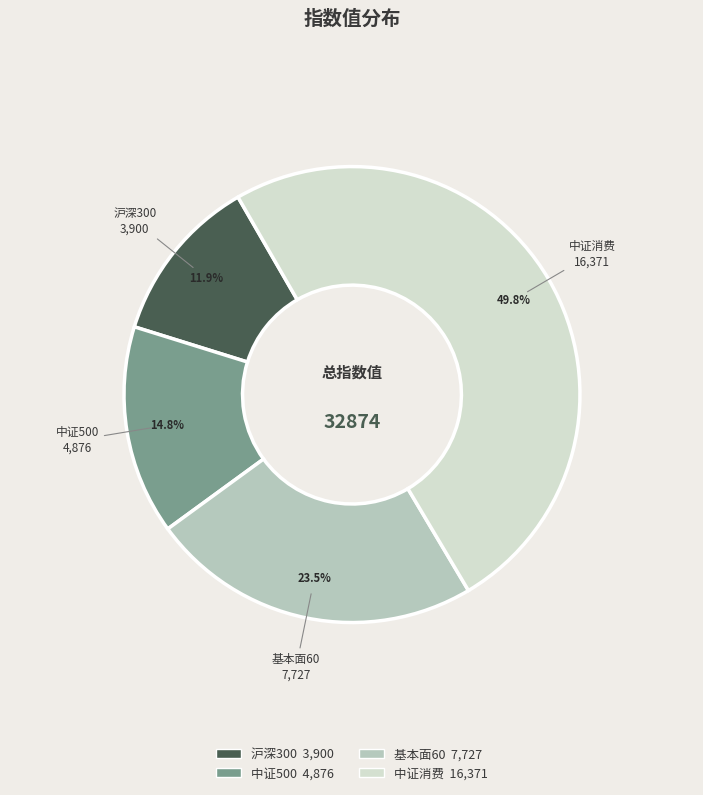

Approximately how many times larger is the value at 基本面60 compared to 沪深300?

2.0